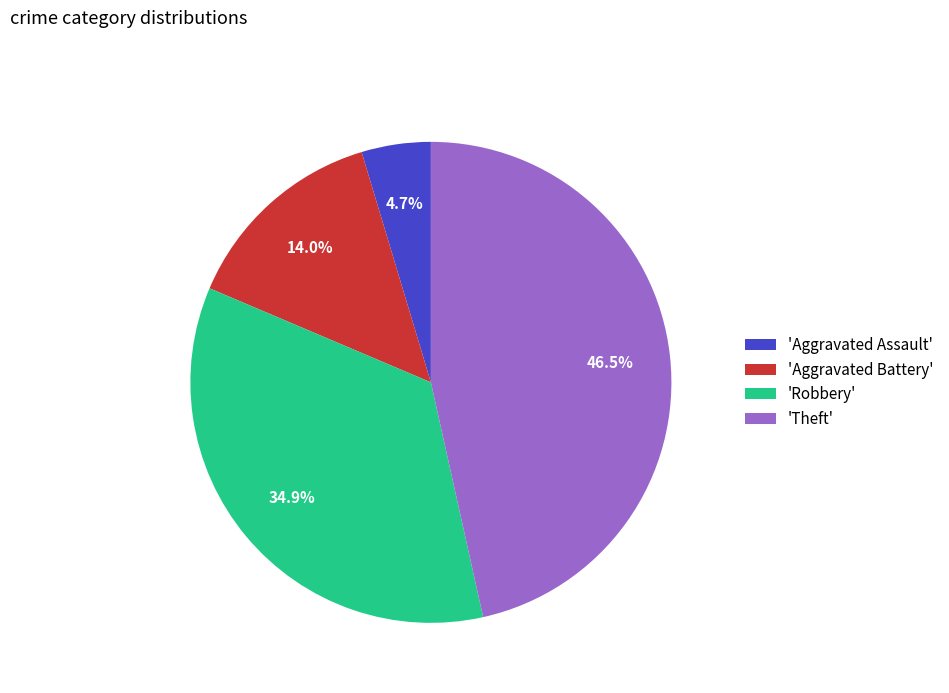

How much of the chart is everything except 'Aggravated Battery'?

86.0%